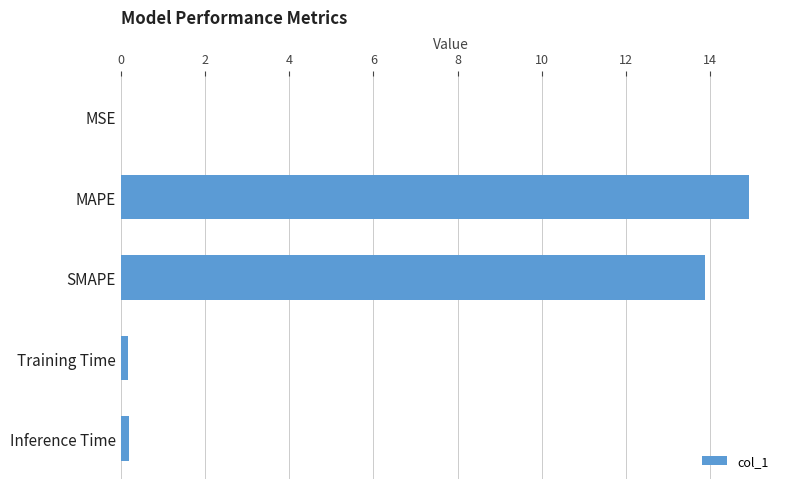

What is the greatest value displayed?

14.9